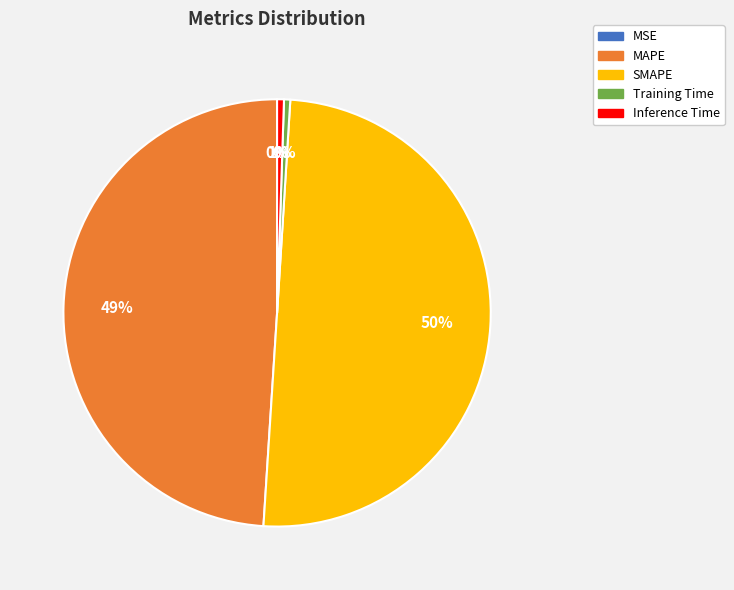

What percentage is the MAPE slice, to the nearest percent?

49%